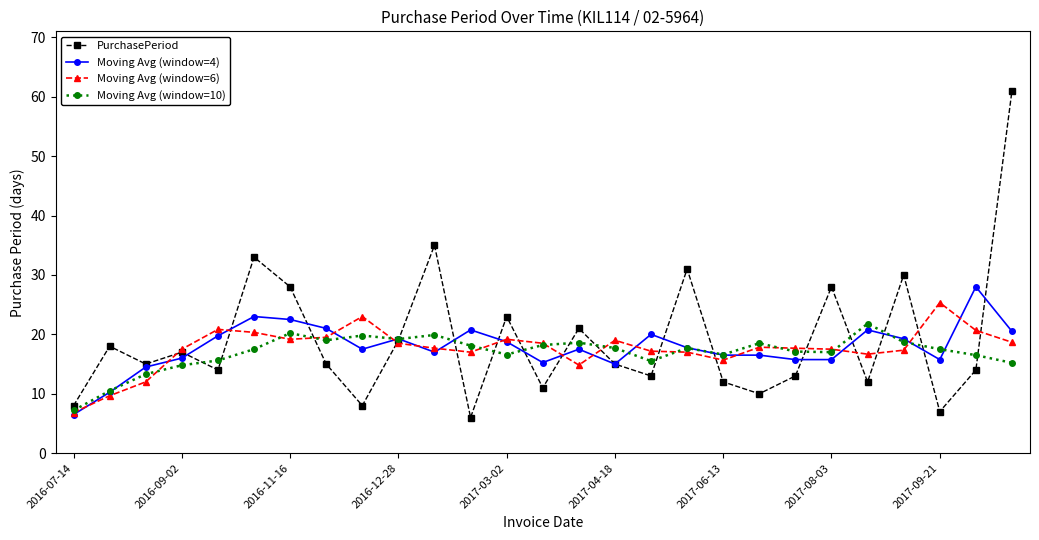

Which series has the largest total across all categories?

PurchasePeriod